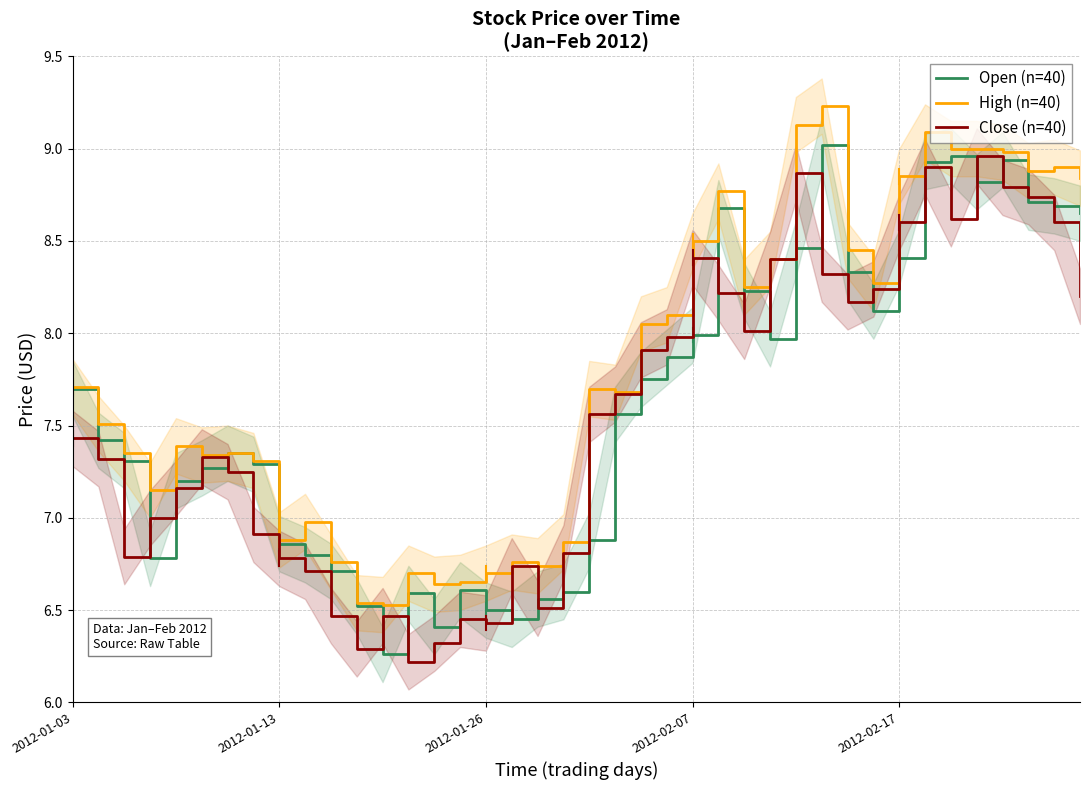

How many lines are shown in the chart?

3